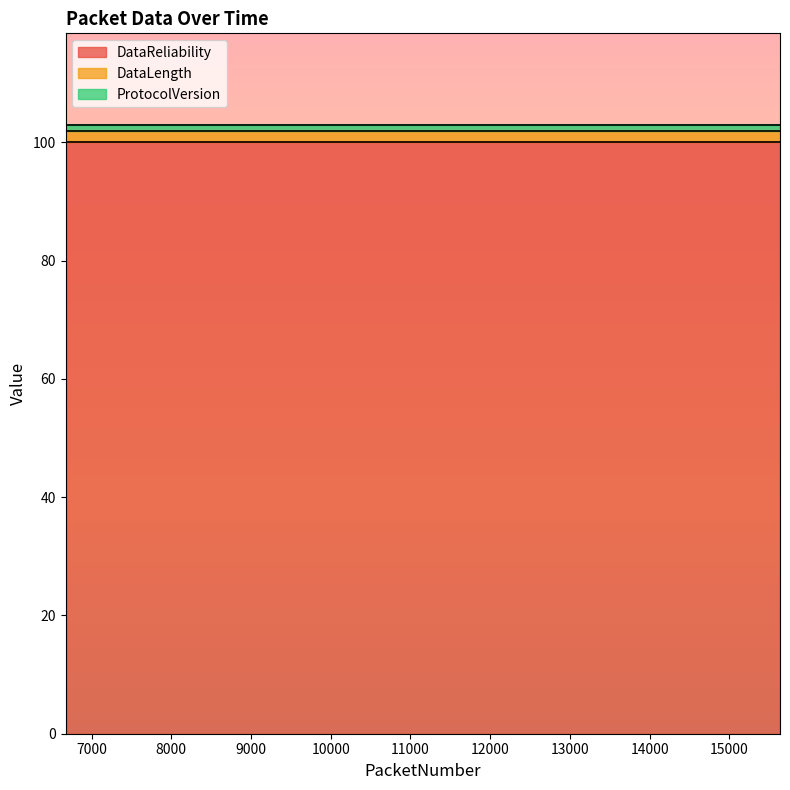

The value of DataReliability at 12068 is 139. True or false?

False